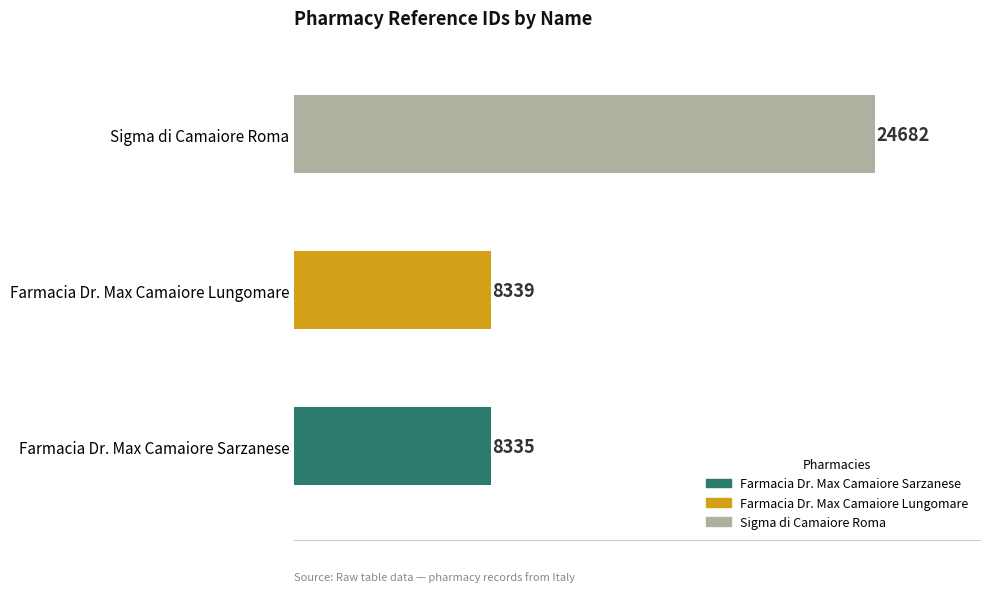

Where does the data first go above 8339?

Sigma di Camaiore Roma